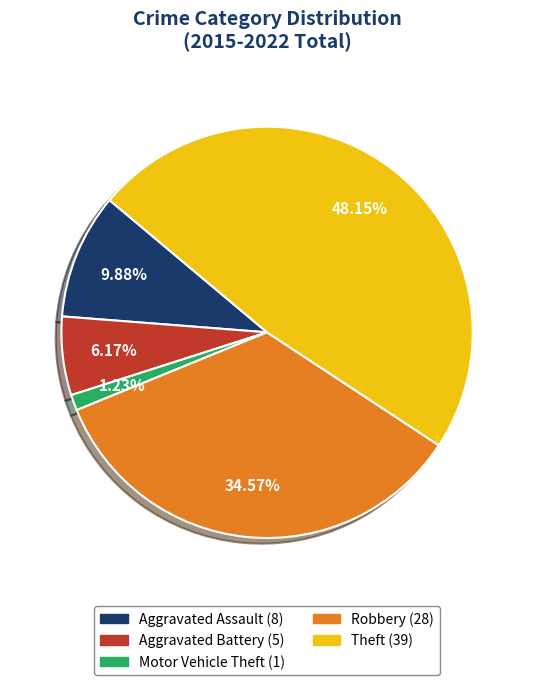

Between Aggravated Assault and Theft, which is larger?

Theft